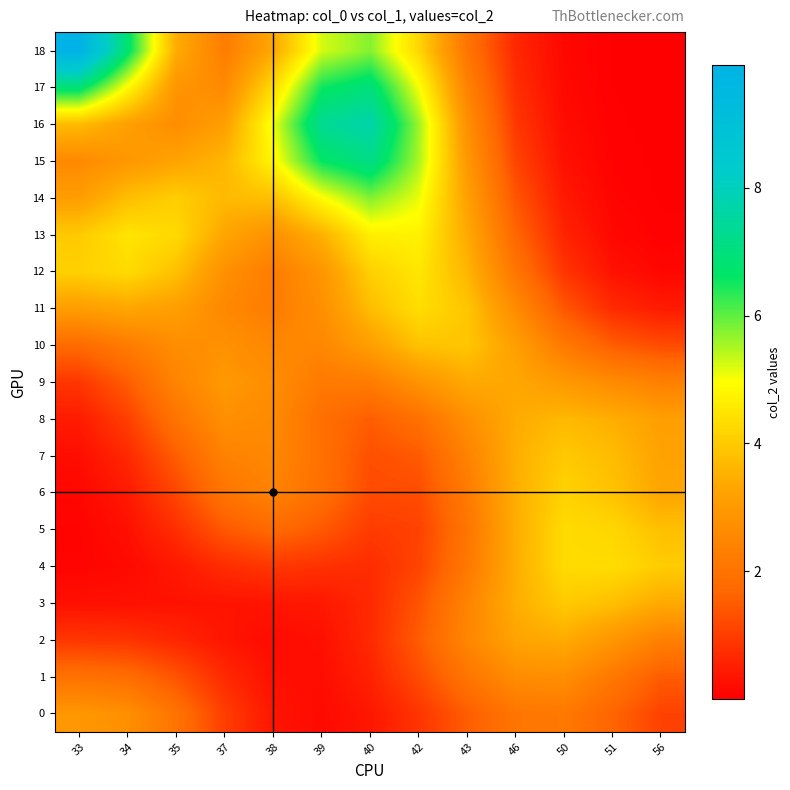

Which series has the largest total across all categories?

18